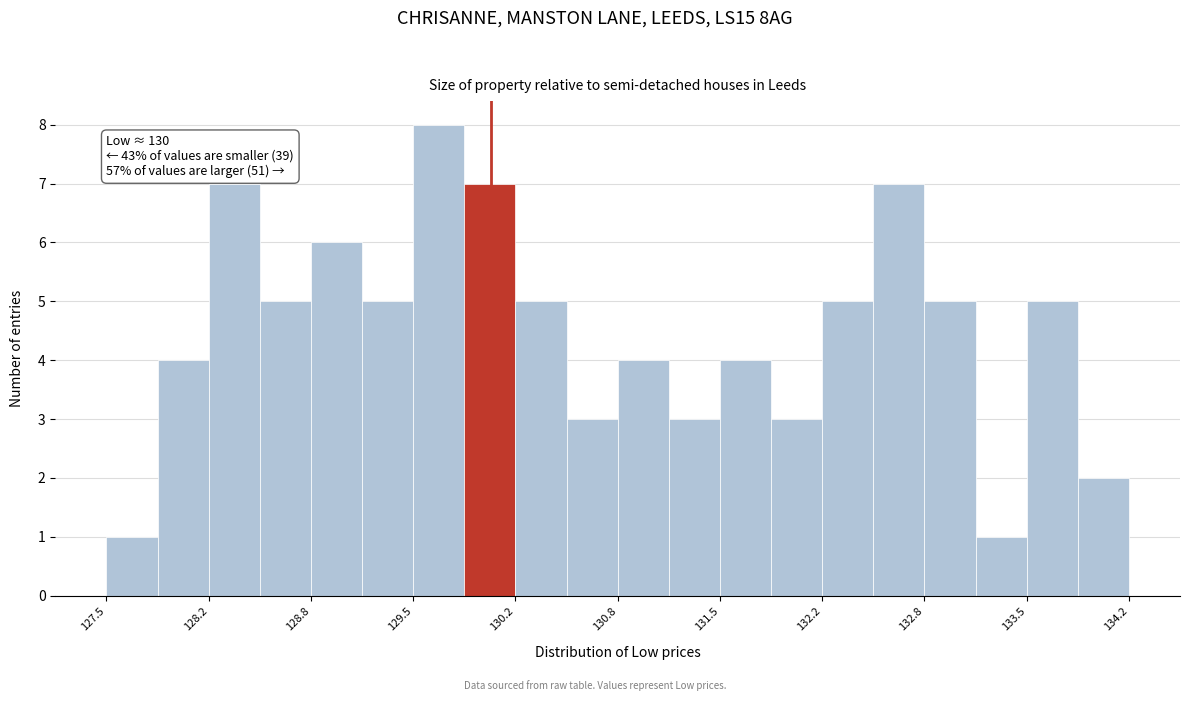

Read against the x-axis, roughly where is the centre of the tallest bar?

129.7